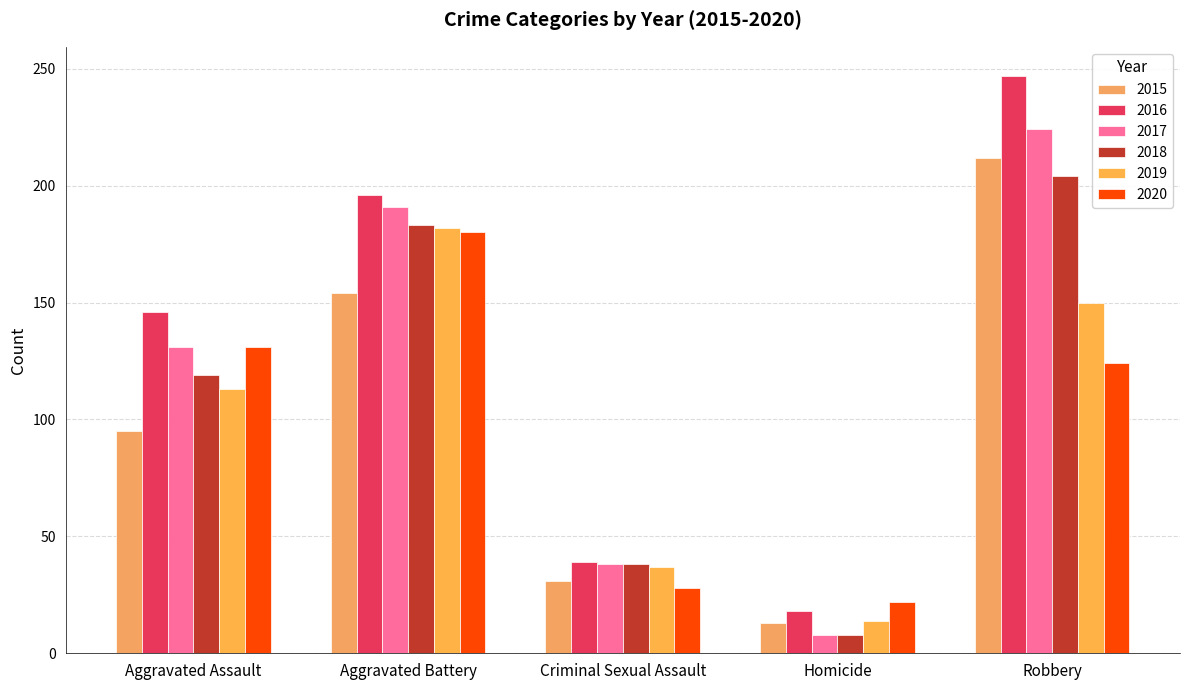

How many series are shown in this chart?

6